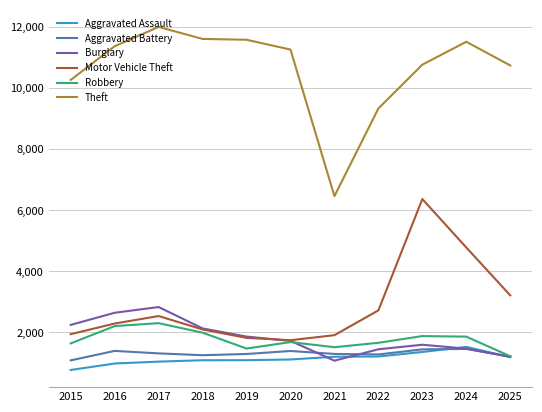

True or false: Aggravated Assault has a value of 1202 at 2021.

True